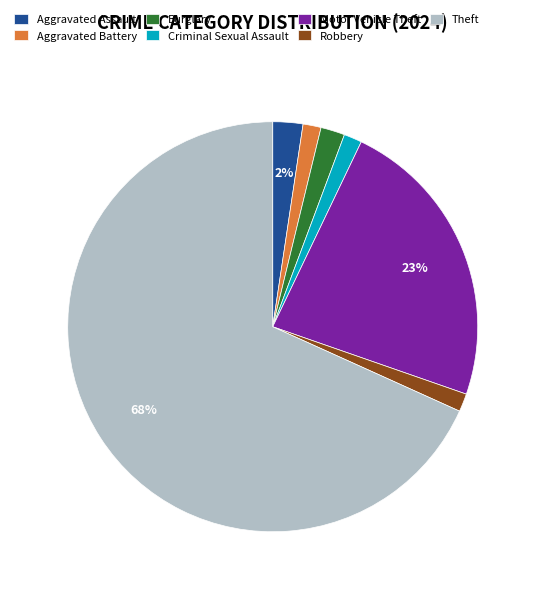

To the nearest percent, what is the difference between the Motor Vehicle Theft and Robbery slice percentages?

22%